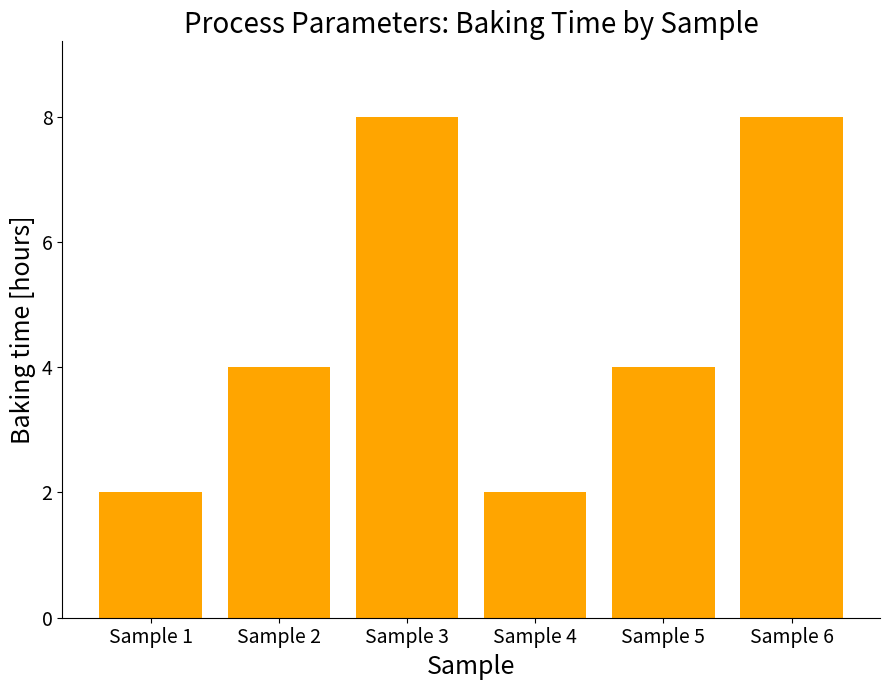

Between Sample 4 and Sample 6, which is larger?

Sample 6